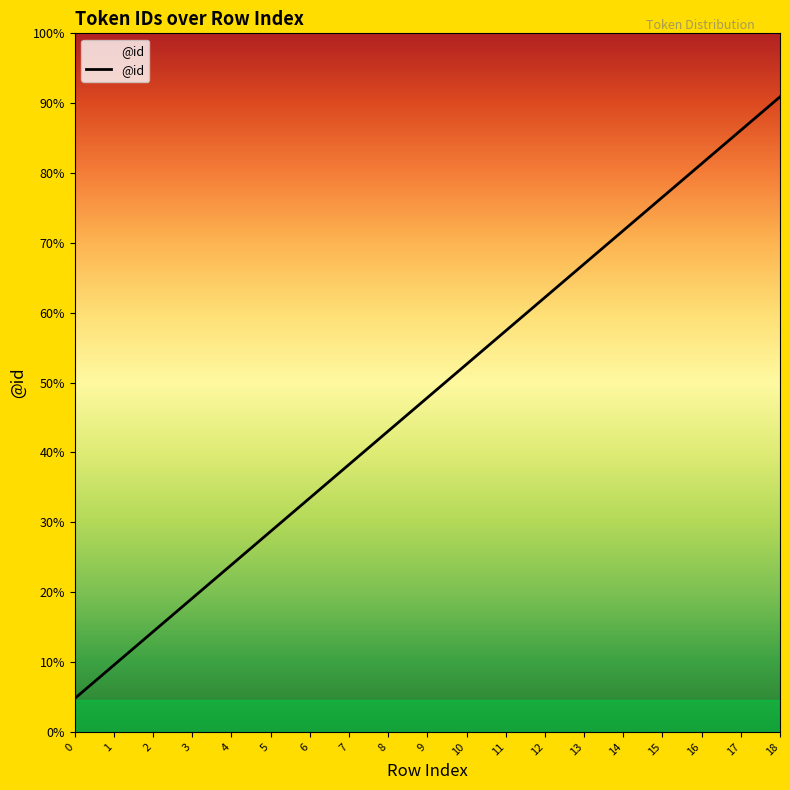

Does the chart display data point markers on the line(s)?

No